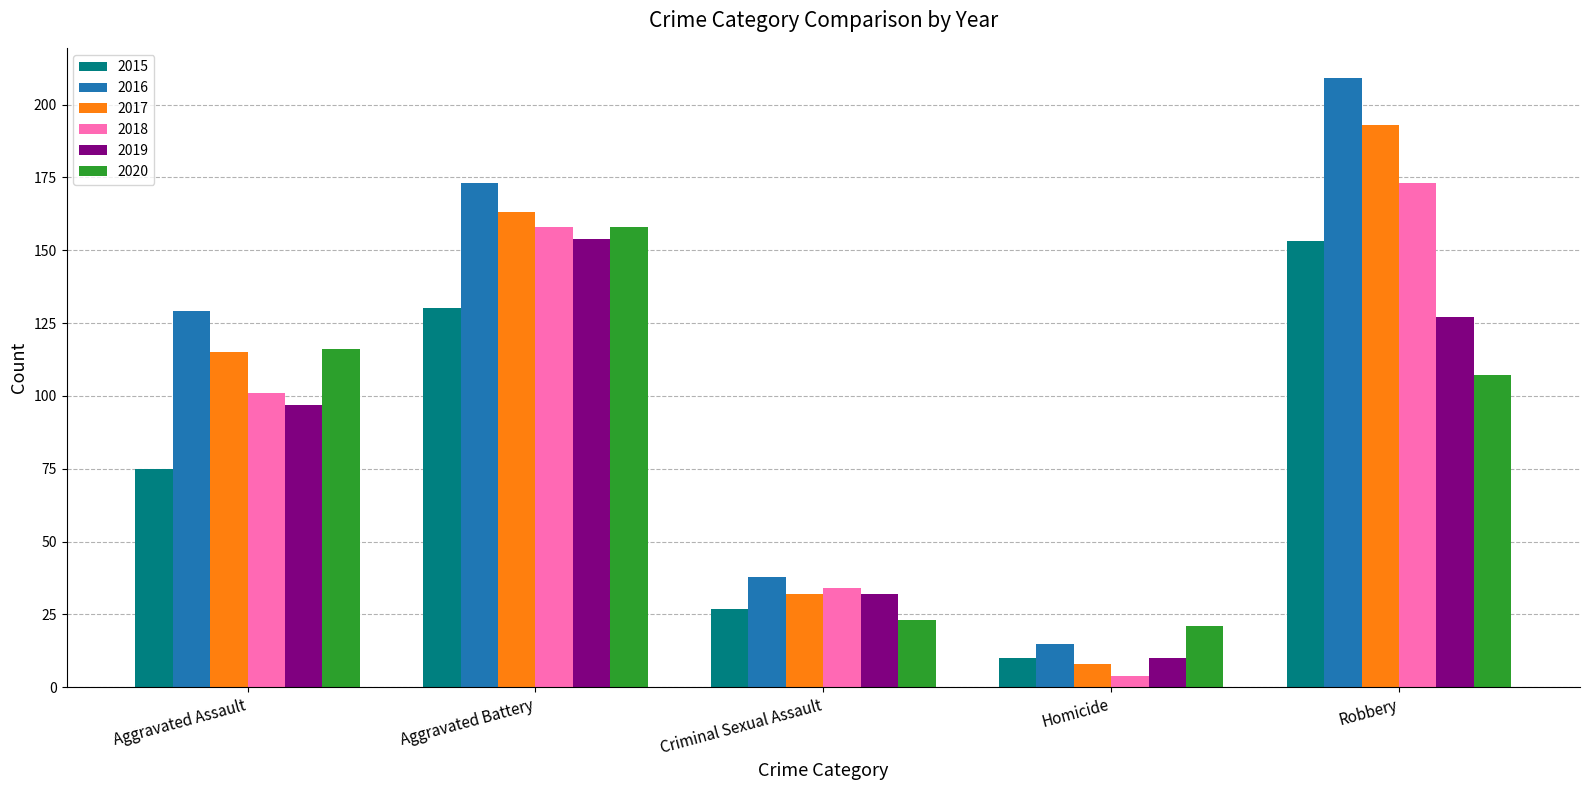

What is the average value of the 2017 series?

102